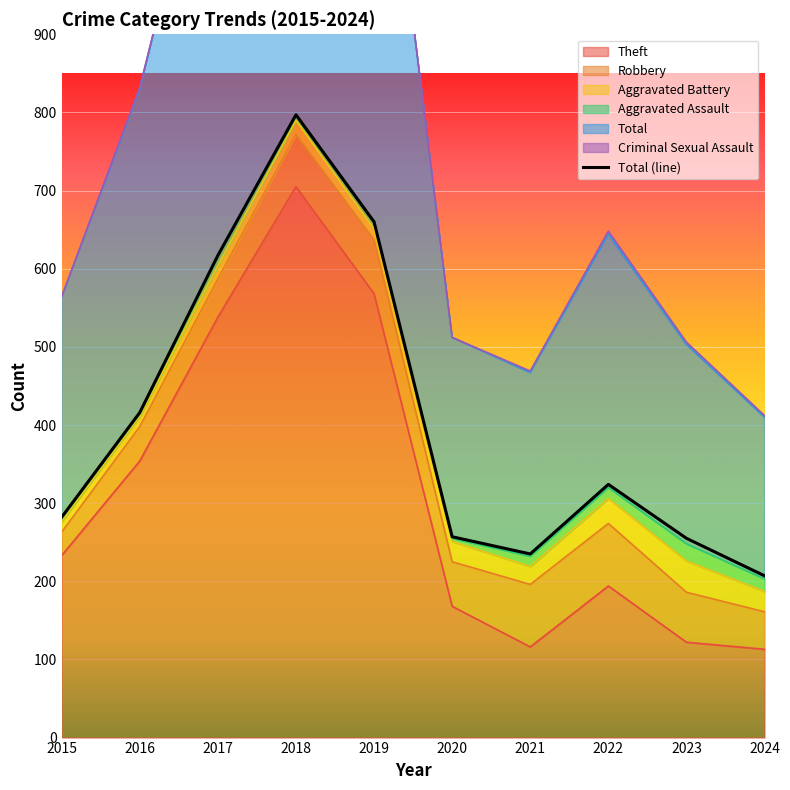

Approximately how many times larger is the value at 2022 compared to 2016?

0.8